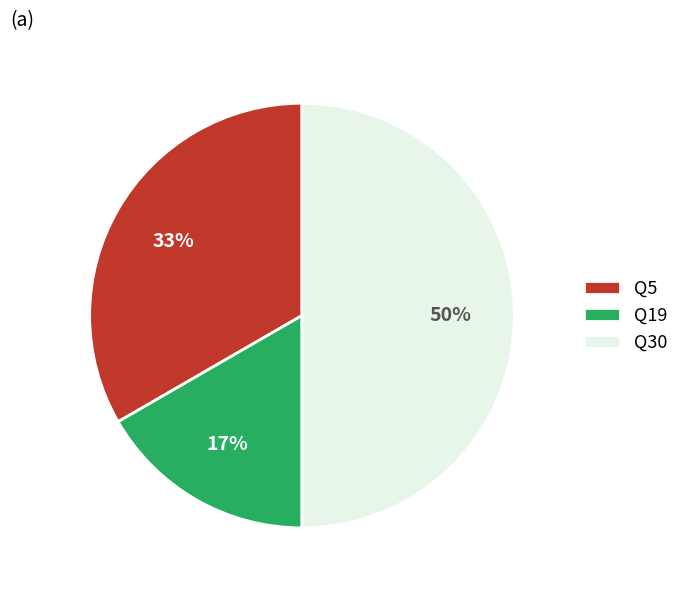

Does Q5 account for over 50% of the chart?

No